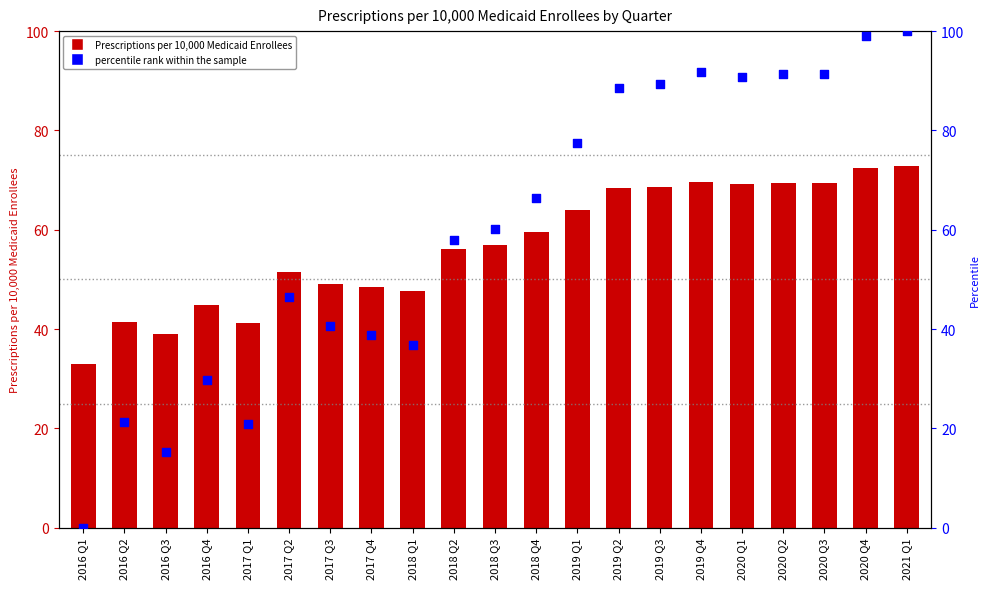

Which series reaches the maximum Y coordinate?

percentile rank within the sample